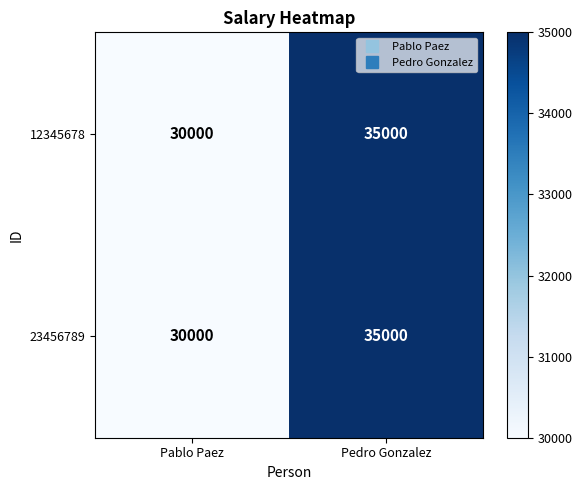

Reading right to left, extract all data points from this chart.

12345678: Pedro Gonzalez=35000	Pablo Paez=30000
23456789: Pedro Gonzalez=35000	Pablo Paez=30000